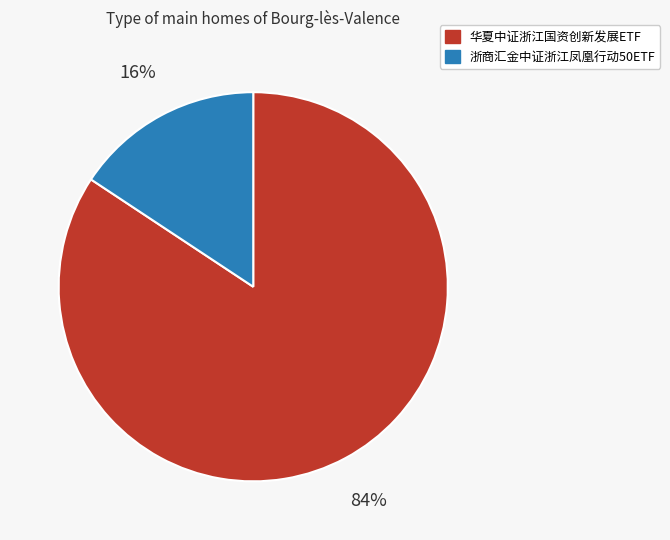

The 浙商汇金中证浙江凤凰行动50ETF slice represents 4% of the pie. True or false?

False